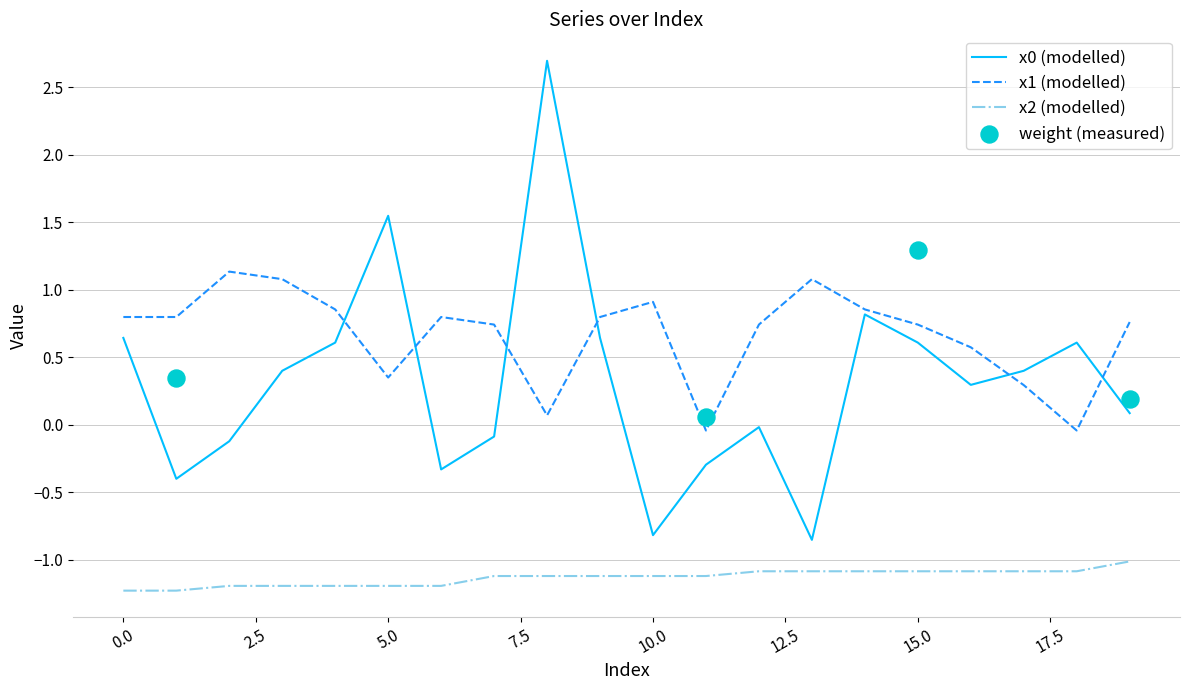

Which series contains the lowest Y value?

x2